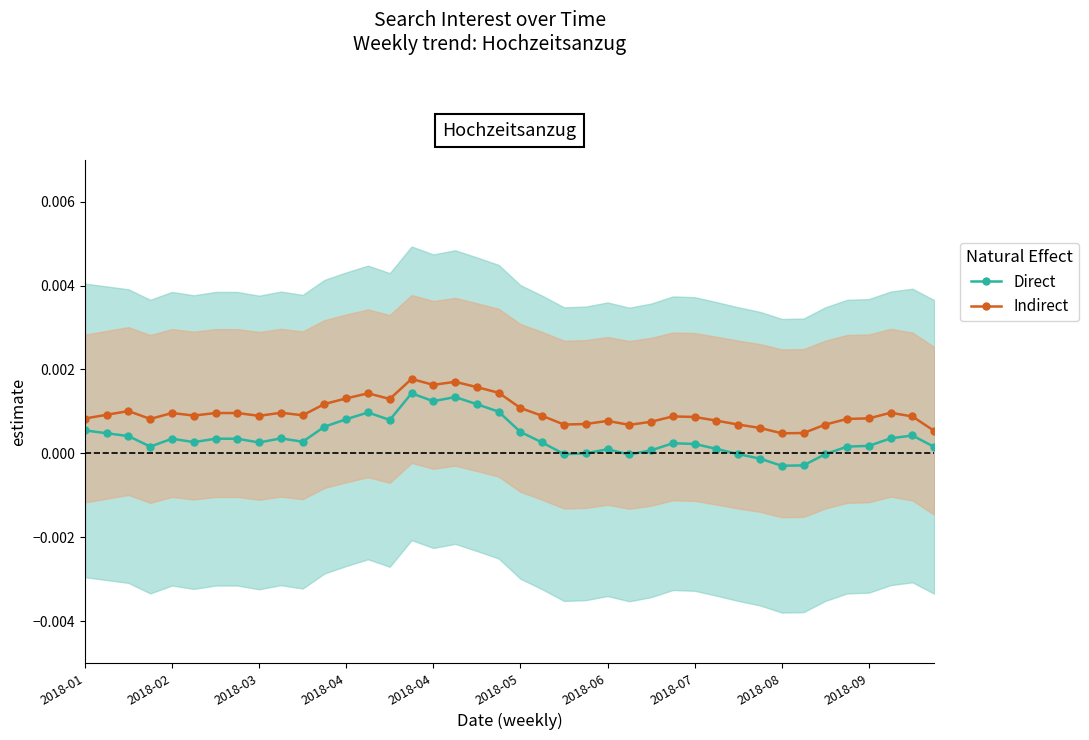

At which category is the sum across all series the highest?

15